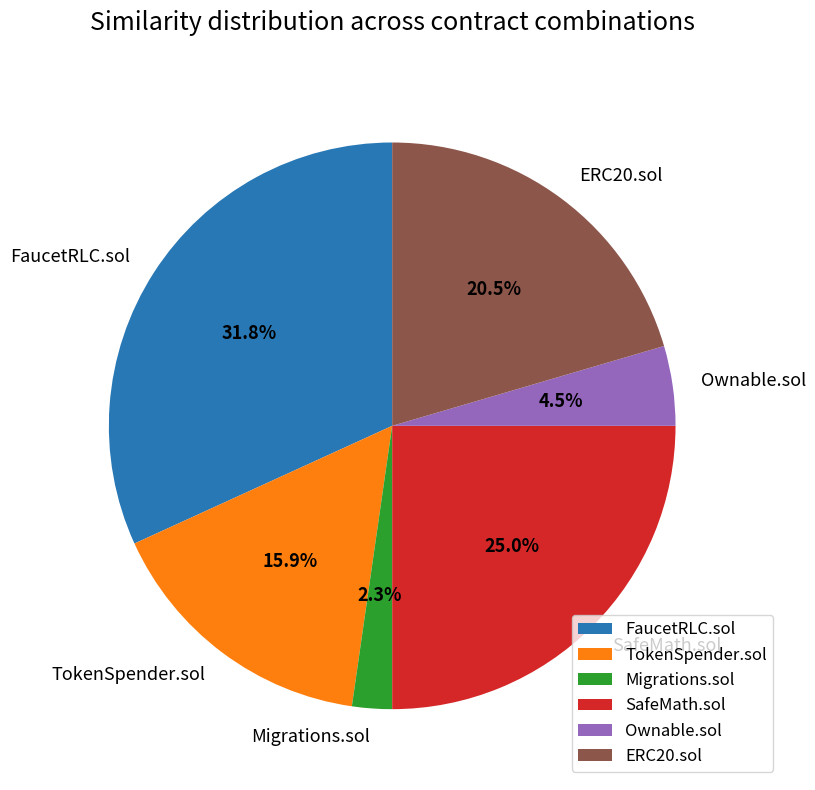

To the nearest percent, what is the average slice percentage?

17%